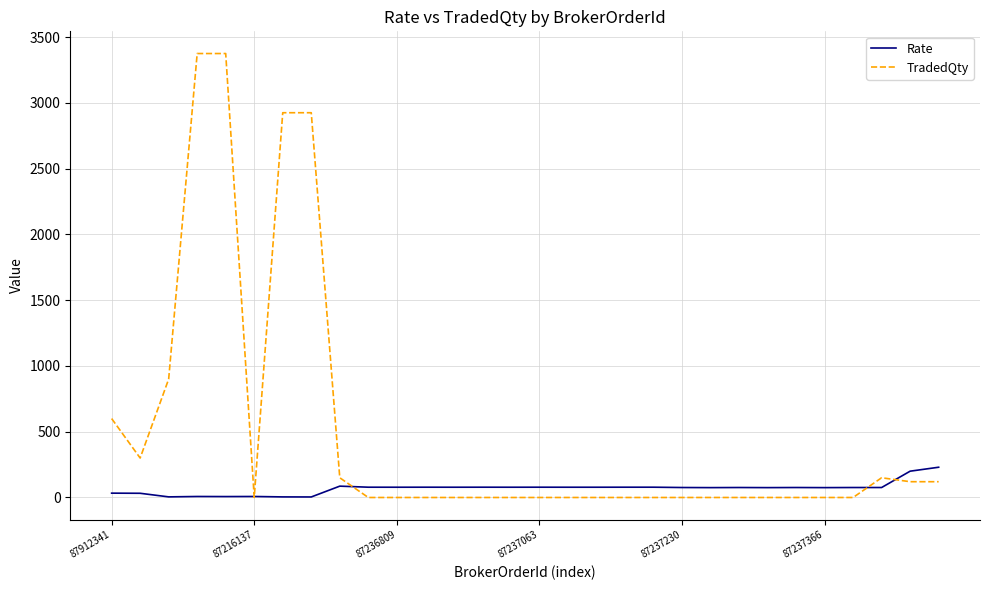

Which series has the largest total across all categories?

TradedQty